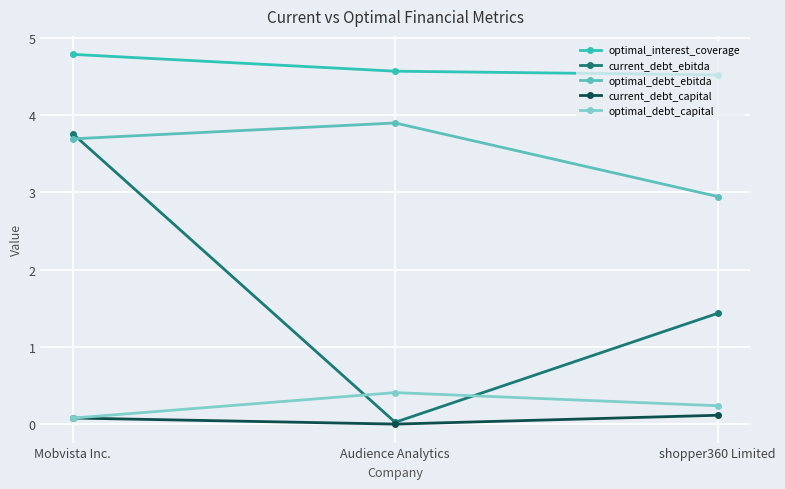

Is the value of optimal_interest_coverage at Mobvista Inc. greater than the value of current_debt_ebitda at Mobvista Inc.?

Yes